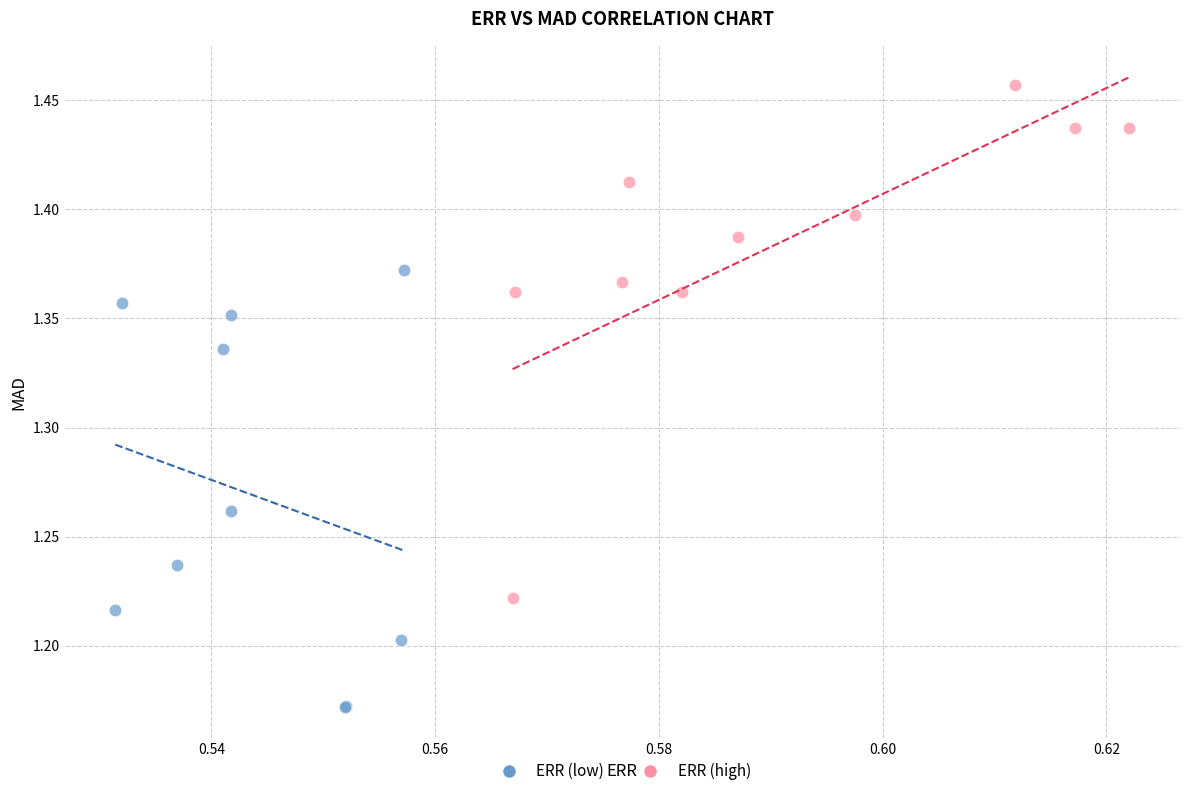

Which series contains the lowest Y value?

ERR (low)